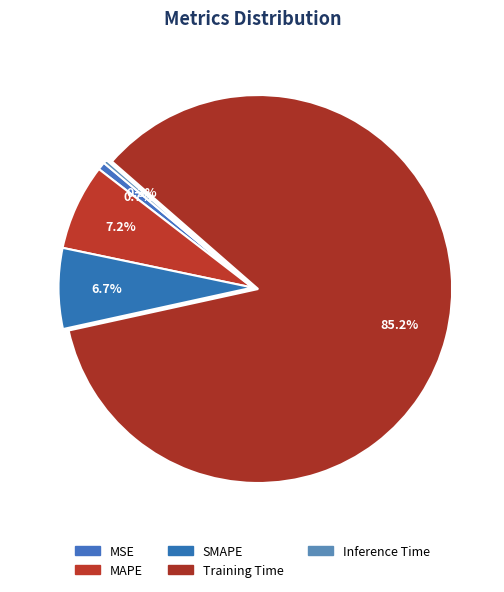

What is the majority slice?

Training Time